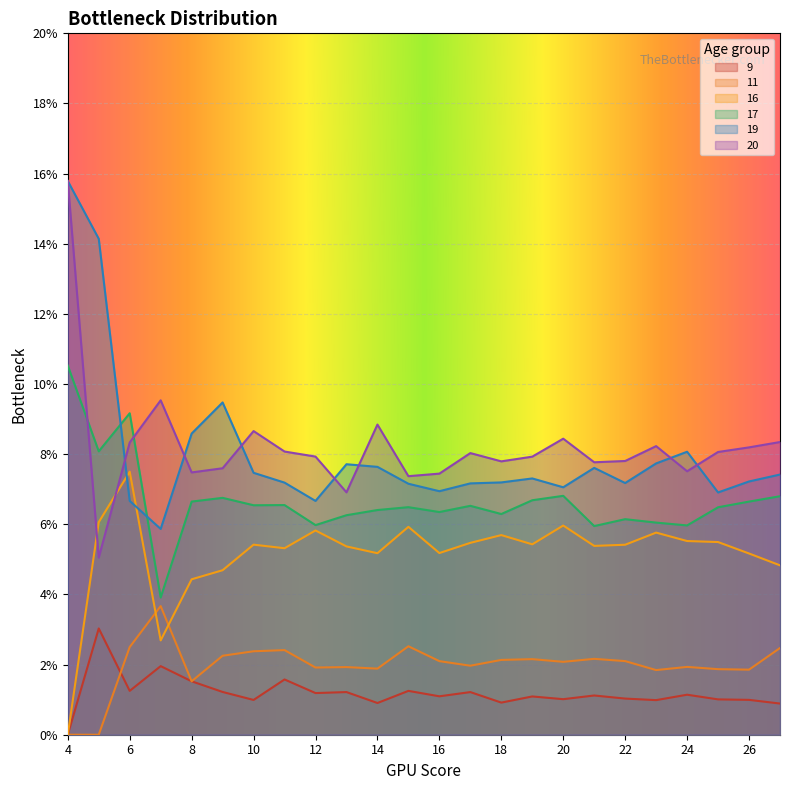

What is the maximum value shown in the chart?

0.2